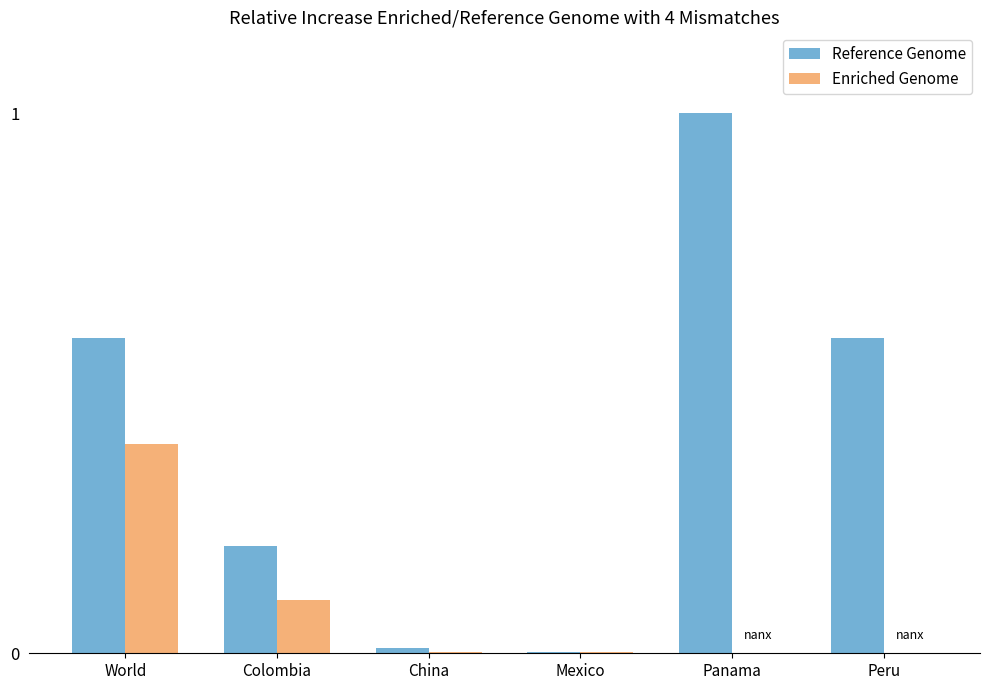

Which series has the largest total across all categories?

Reference Genome